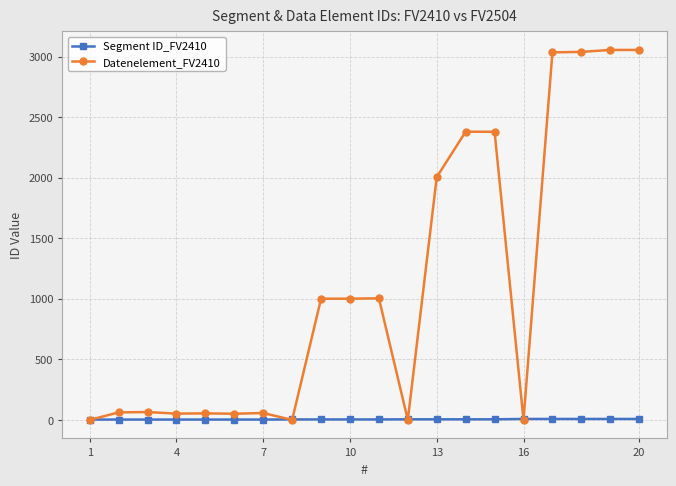

What is the greatest value displayed?

3055